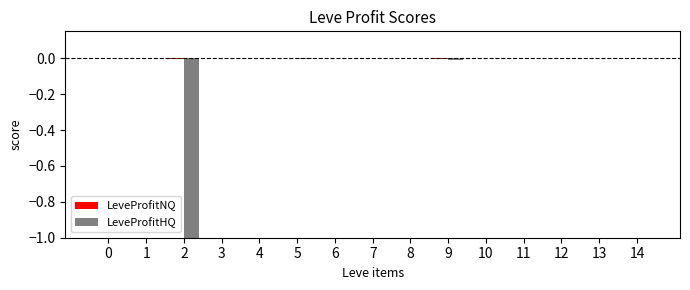

The value of LeveProfitHQ at 1 is 0.7. True or false?

False